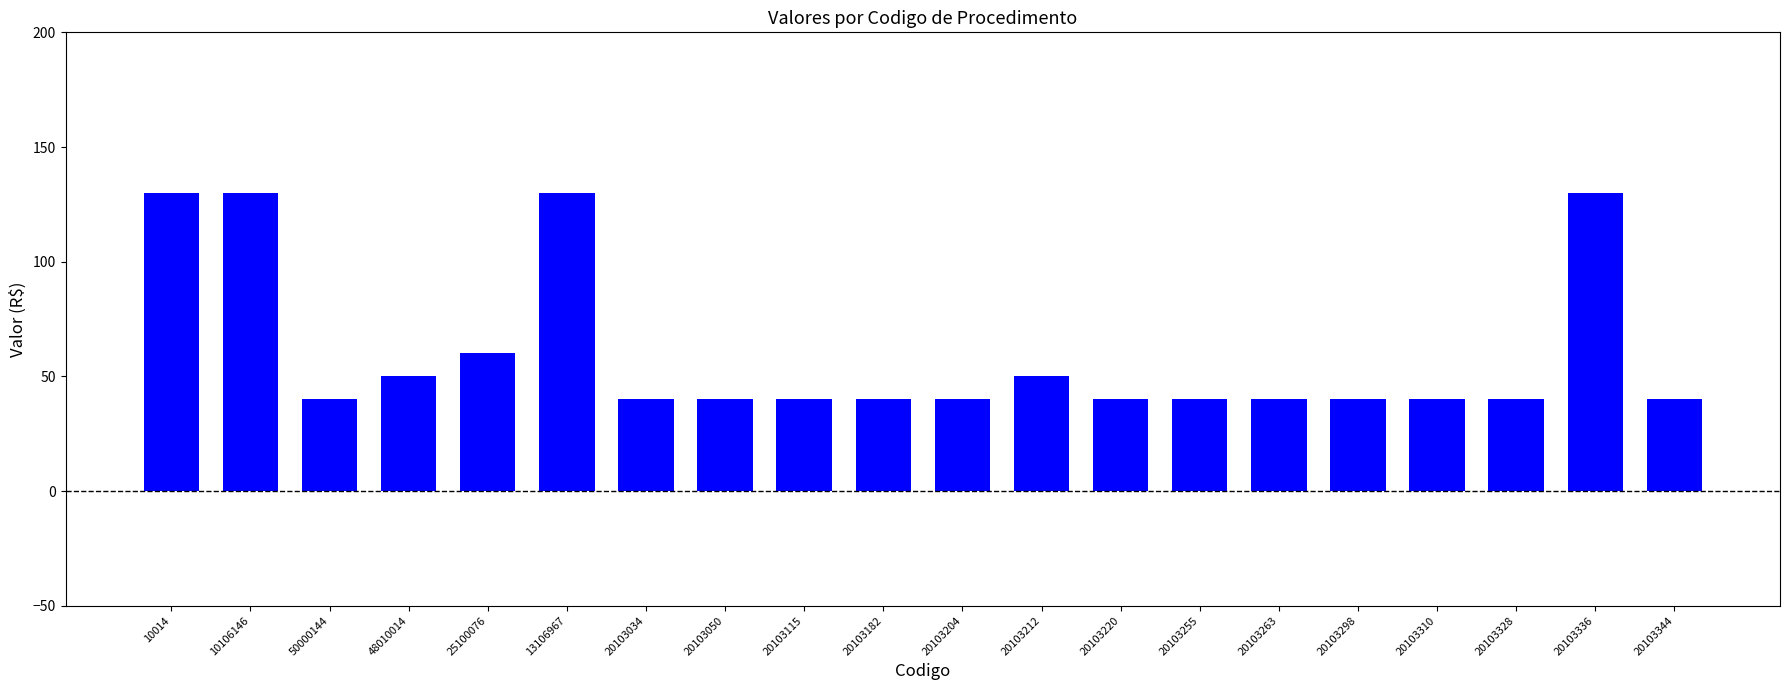

What is the average value?

60